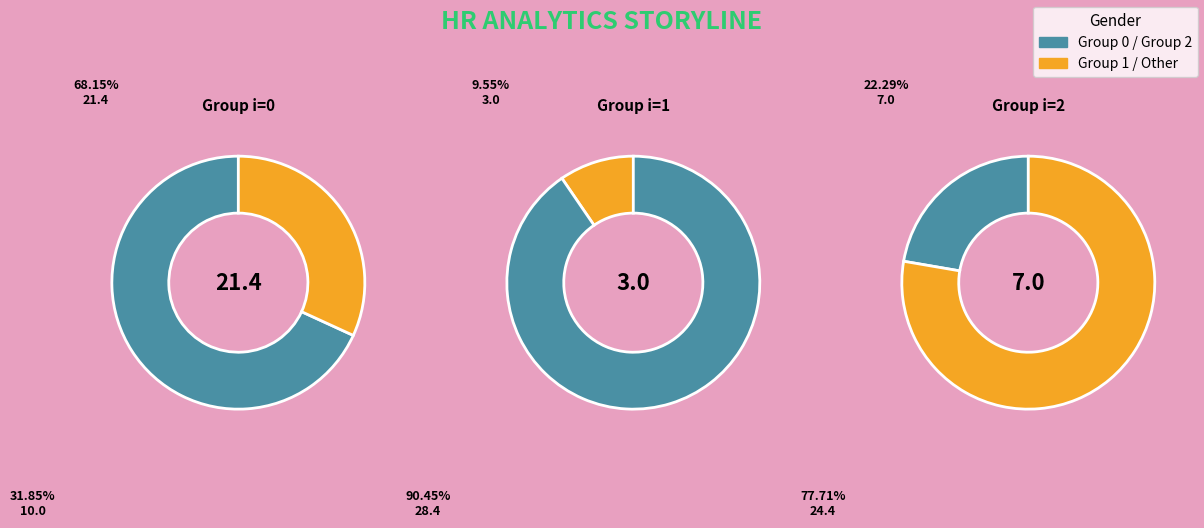

Which category has the biggest portion of the pie?

0-2